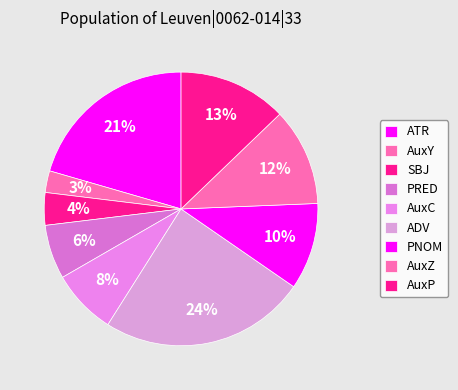

Rank the categories by value from lowest to highest.

AuxY, SBJ, PRED, AuxC, PNOM, AuxZ, AuxP, ATR, ADV